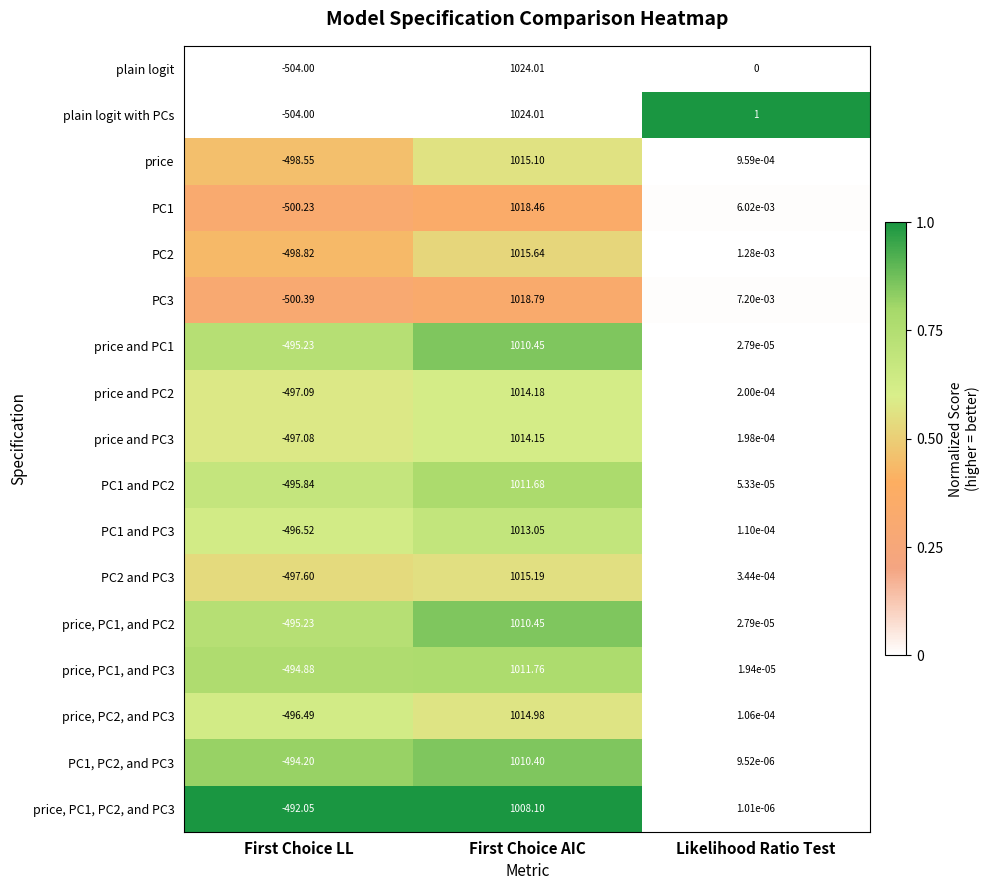

Rank the categories by price and PC3 value from lowest to highest.

First Choice LL, Likelihood Ratio Test, First Choice AIC